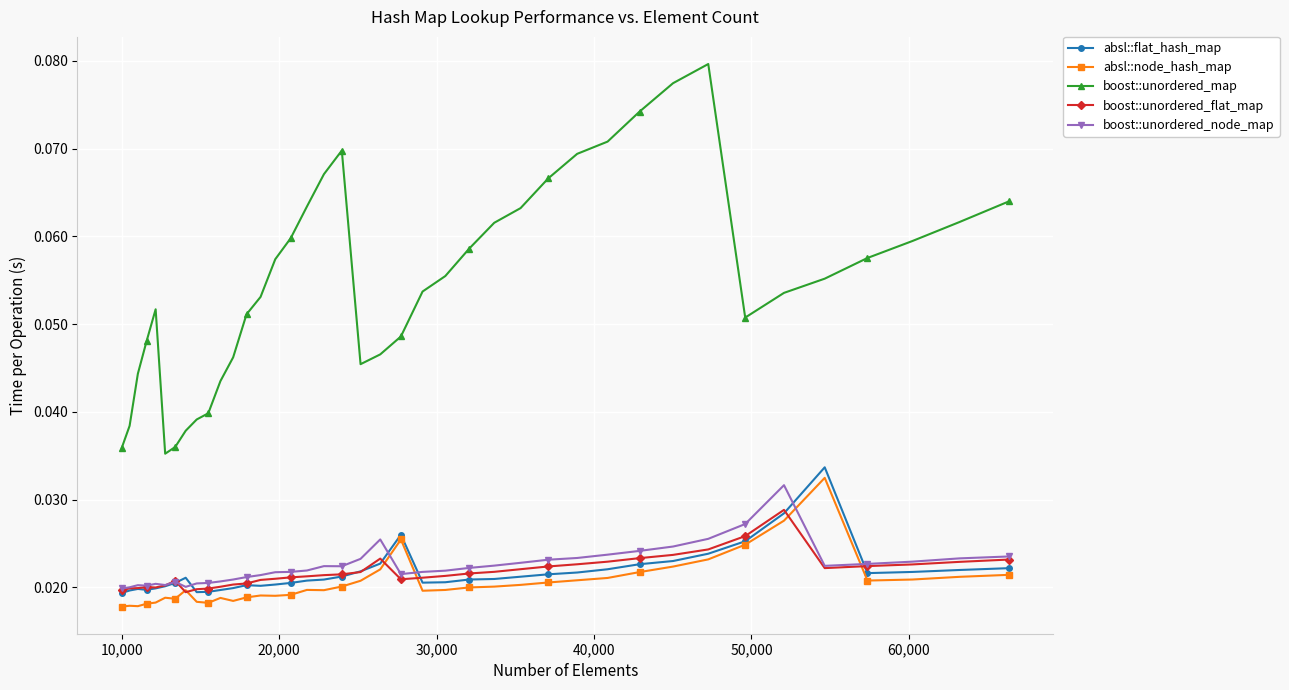

True or false: boost::unordered_flat_map and boost::unordered_map cross at least once.

False